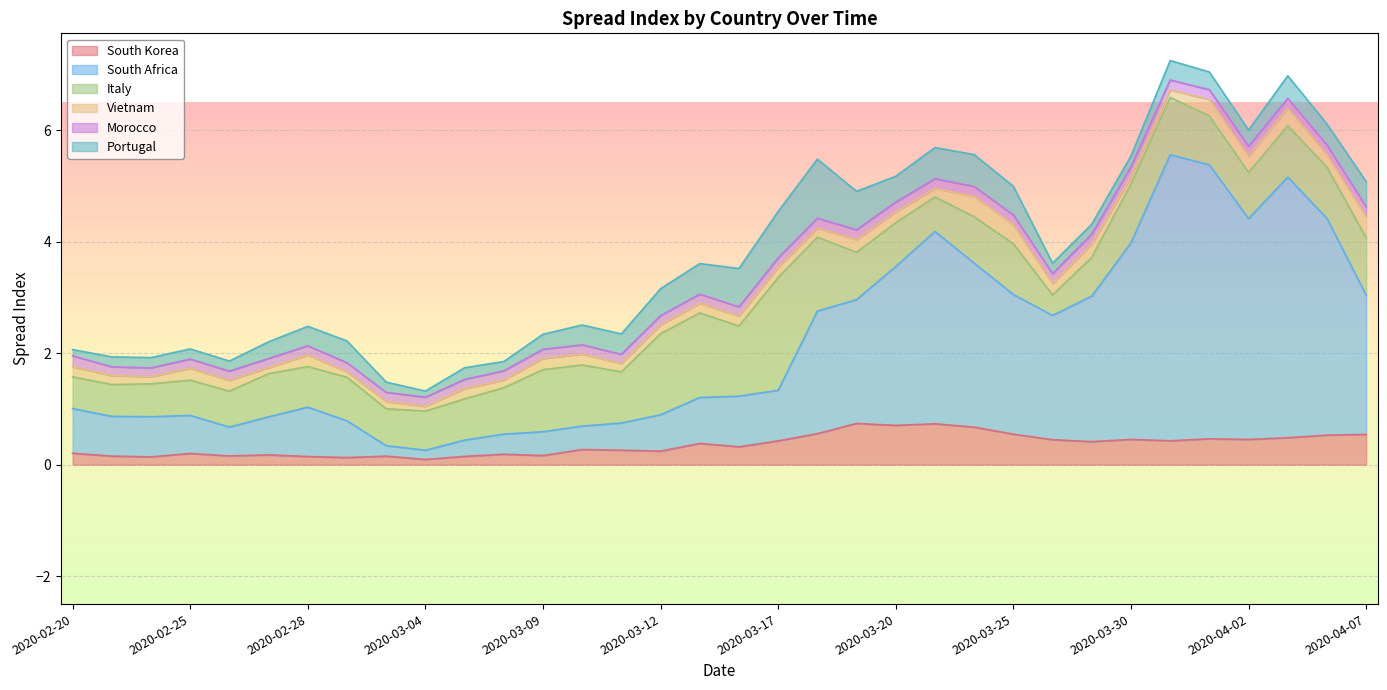

True or false: South Korea has more than 1 interior local peaks.

True